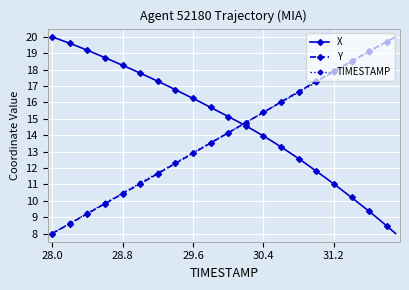

After their last crossing, which series has the higher values: X or TIMESTAMP?

TIMESTAMP